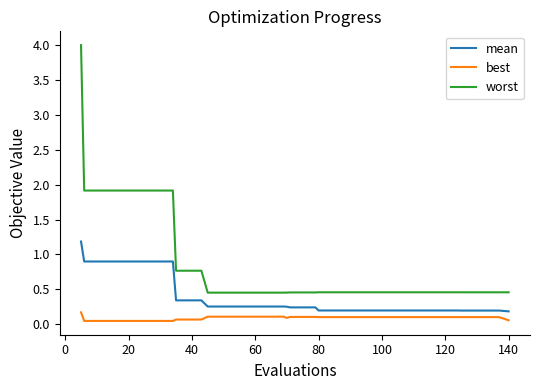

Does the chart have visible grid lines?

No